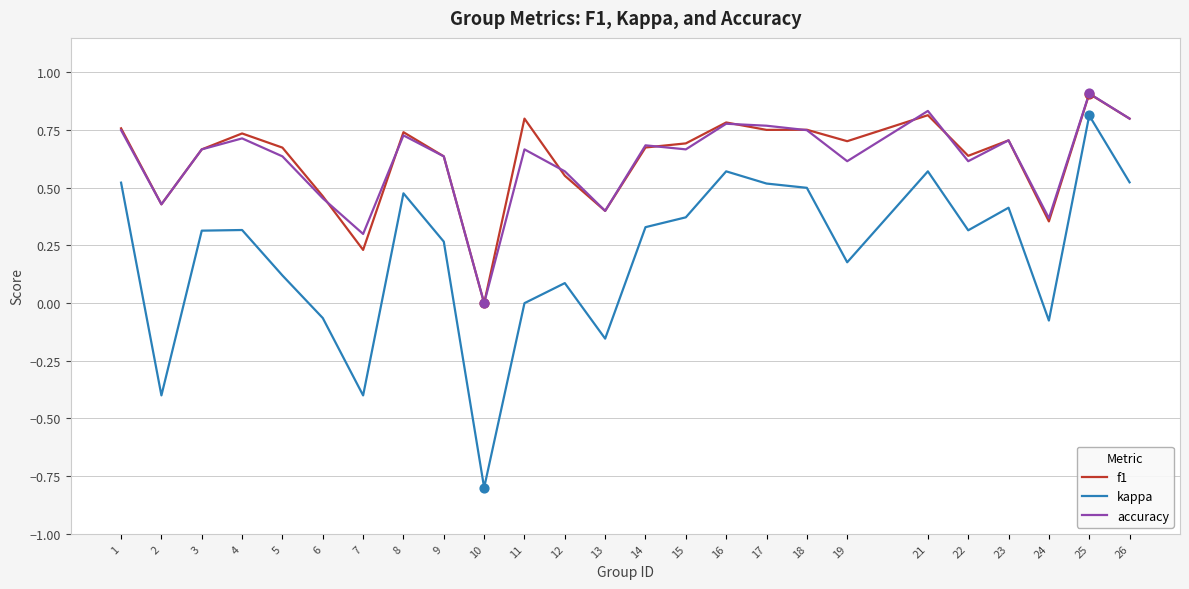

At which category is the sum across all series the highest?

25